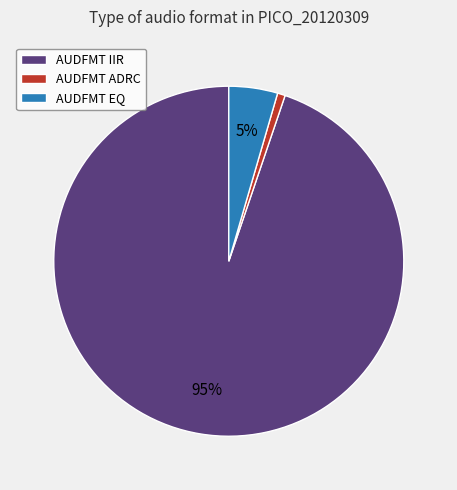

Combined, do AUDFMT EQ and AUDFMT ADRC account for over 50%?

No